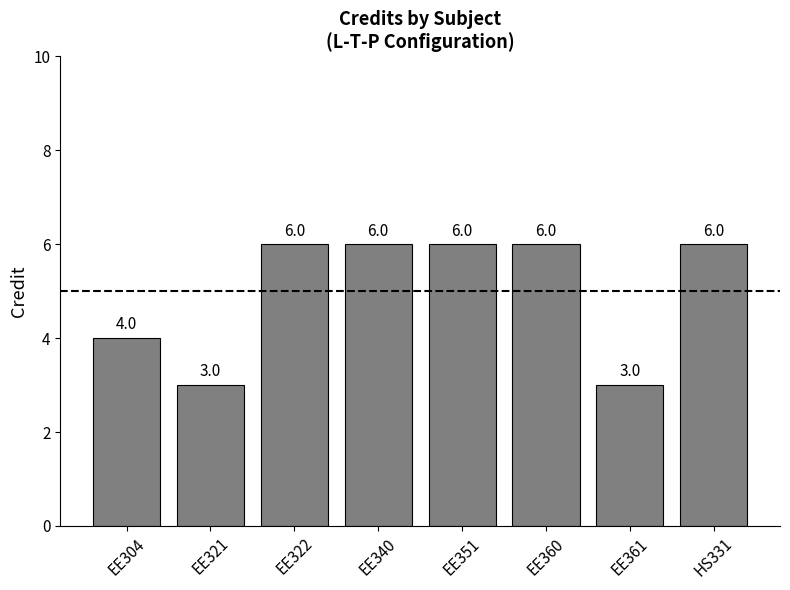

Reading left to right, transcribe all the data shown in this chart.

EE304=4	EE321=3	EE322=6	EE340=6	EE351=6	EE360=6	EE361=3	HS331=6